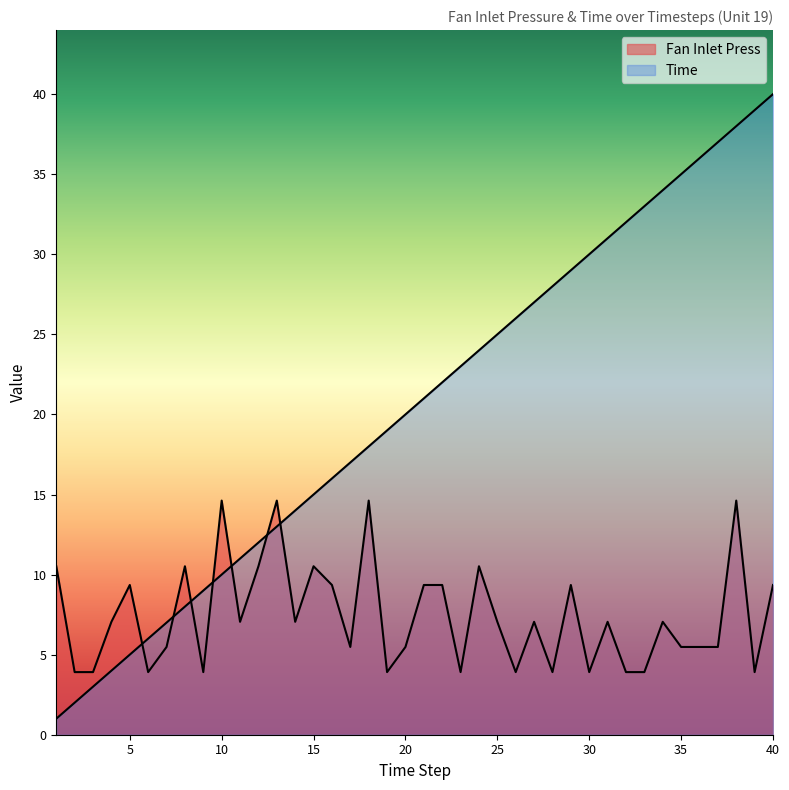

What is the lowest value of the Time series?

1.0